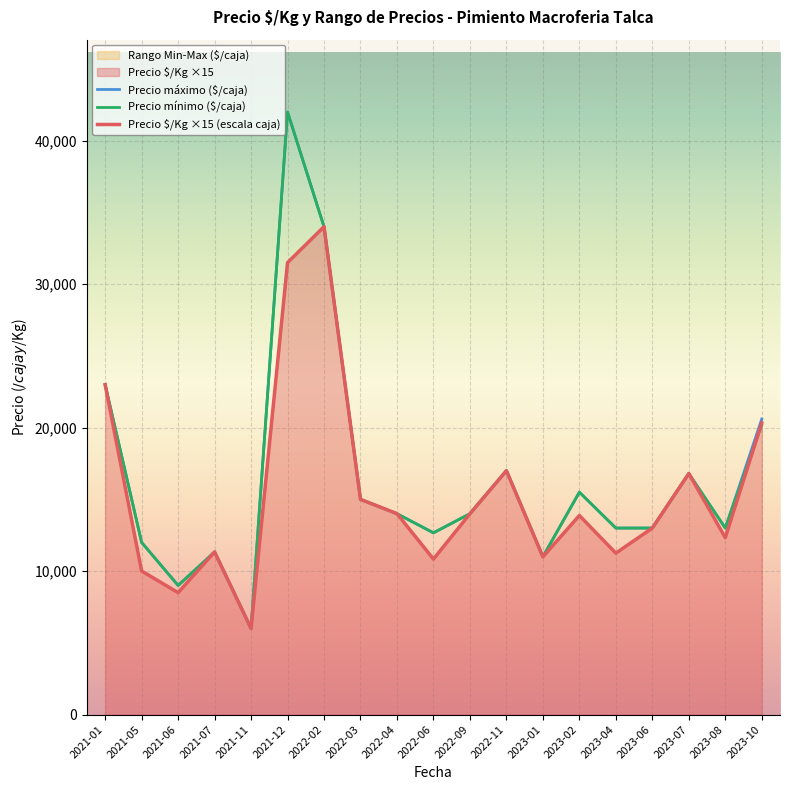

In Precio $/Kg ×15 (escala caja), how many points are lower than both neighbors (excluding endpoints)?

6